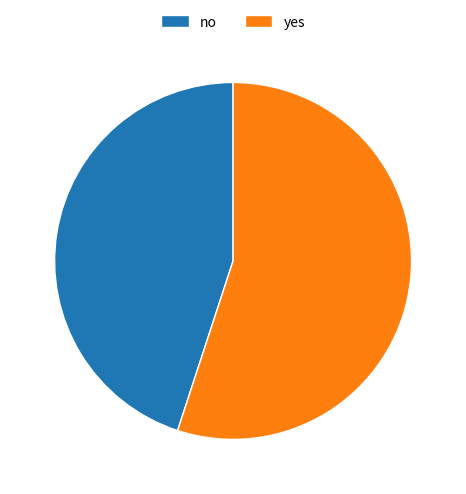

How many slices are in this pie chart?

2